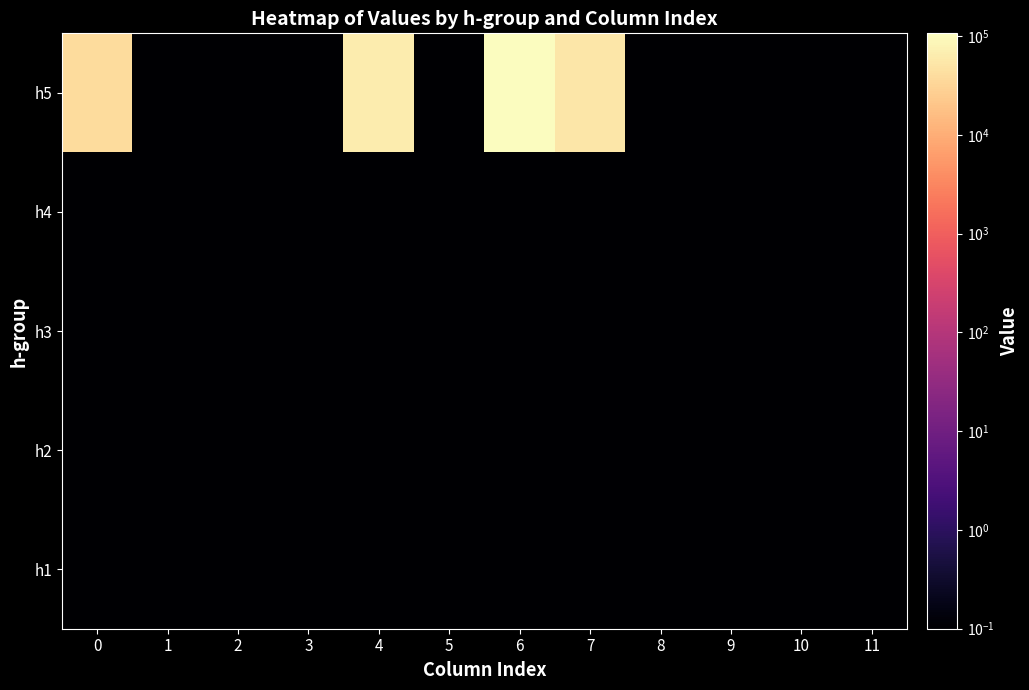

What is the minimum value shown in the chart?

0.1